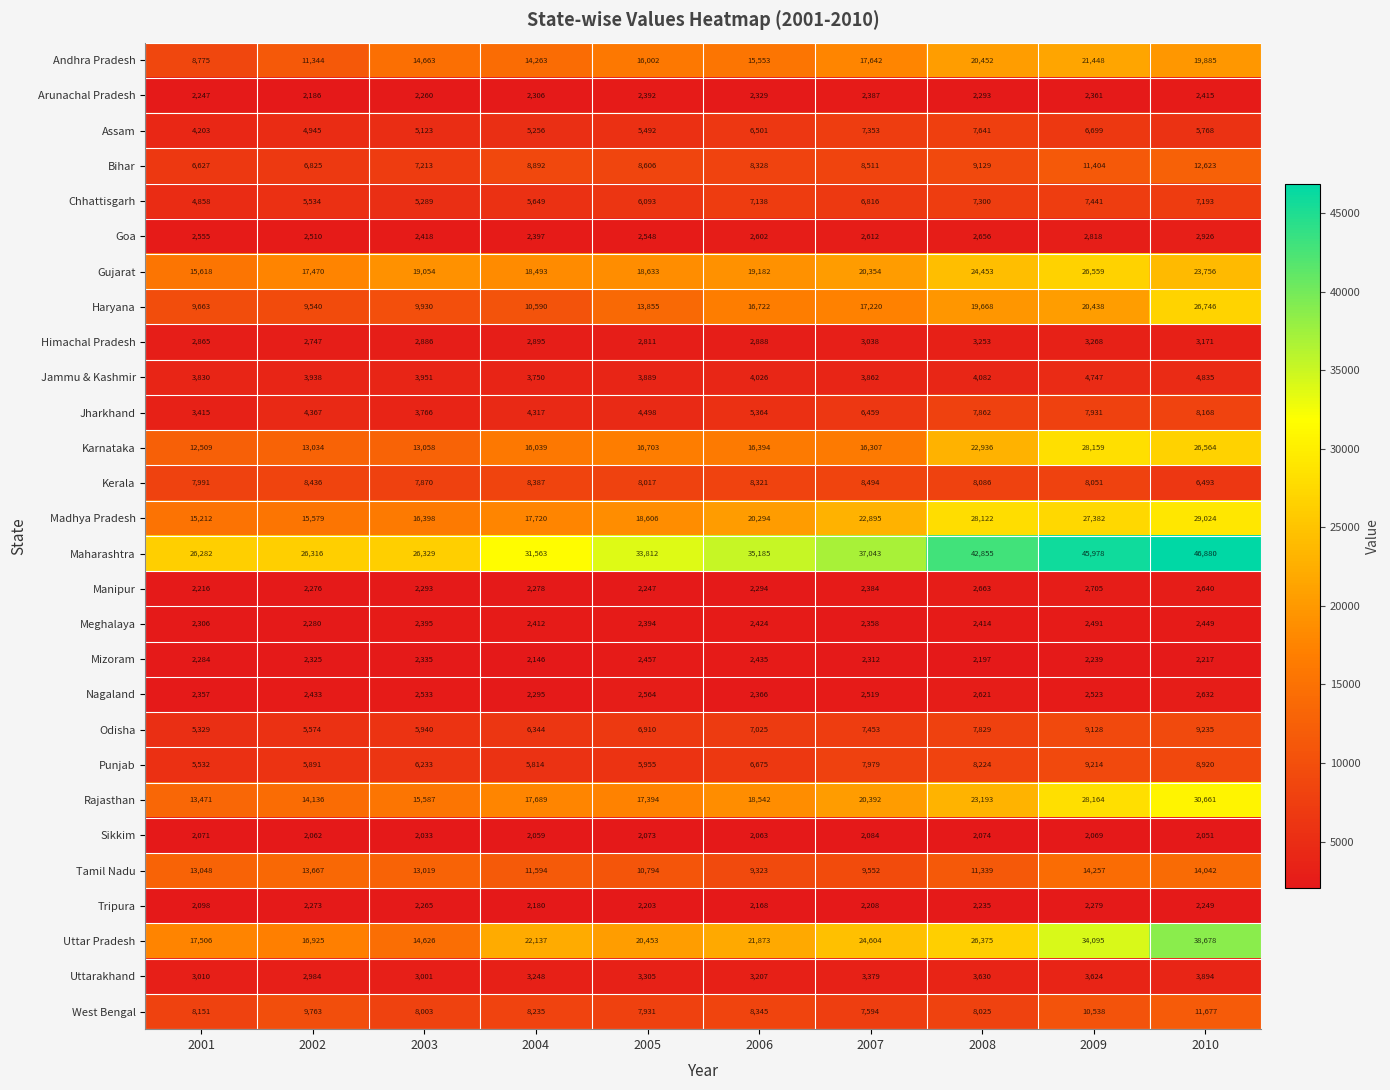

What is the difference between the second highest and second lowest values in the Madhya Pradesh series?

12543